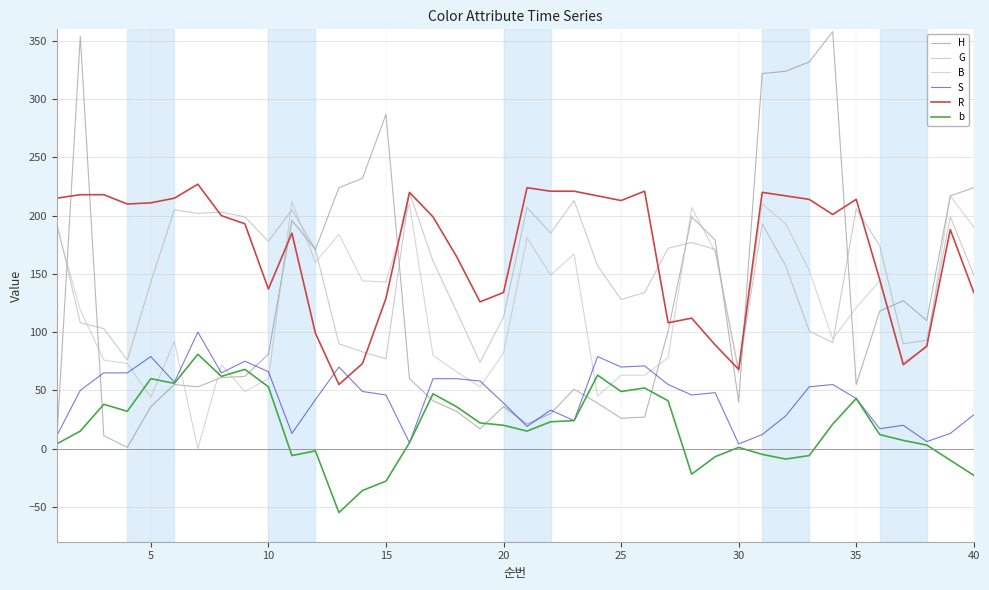

True or false: G has more than 1 points higher than both neighbors.

True